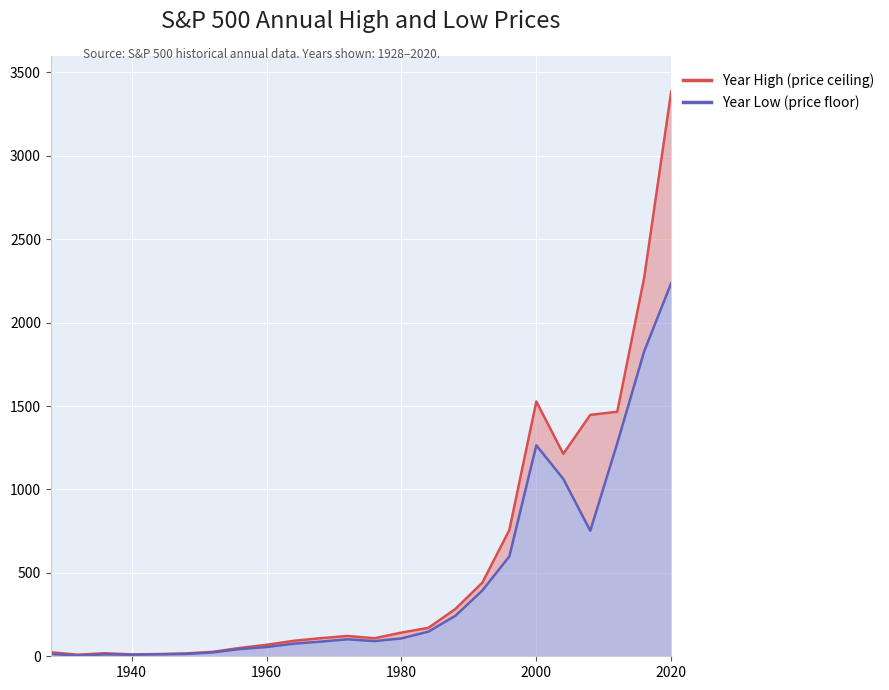

What is the value of the Year Low point at the 5th from the left?

11.6